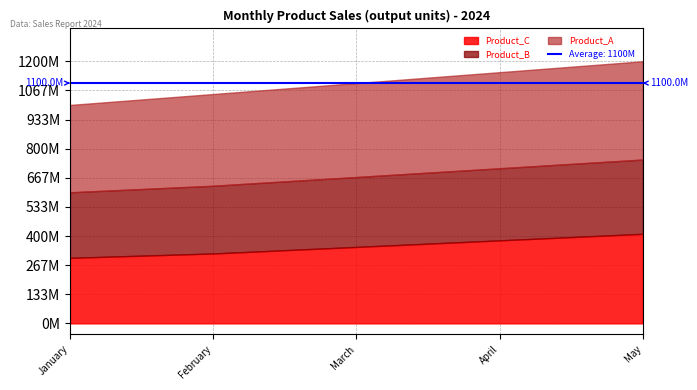

Reading right to left, transcribe all the data shown in this chart.

Product_A: 450000000	440000000	430000000	420000000	400000000
Product_B: 340000000	330000000	320000000	310000000	300000000
Product_C: 410000000	380000000	350000000	320000000	300000000